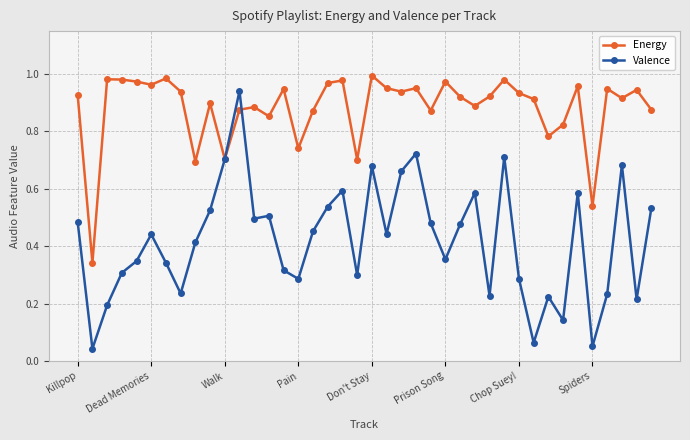

List the series in order of their peak value, highest first.

Energy, Valence